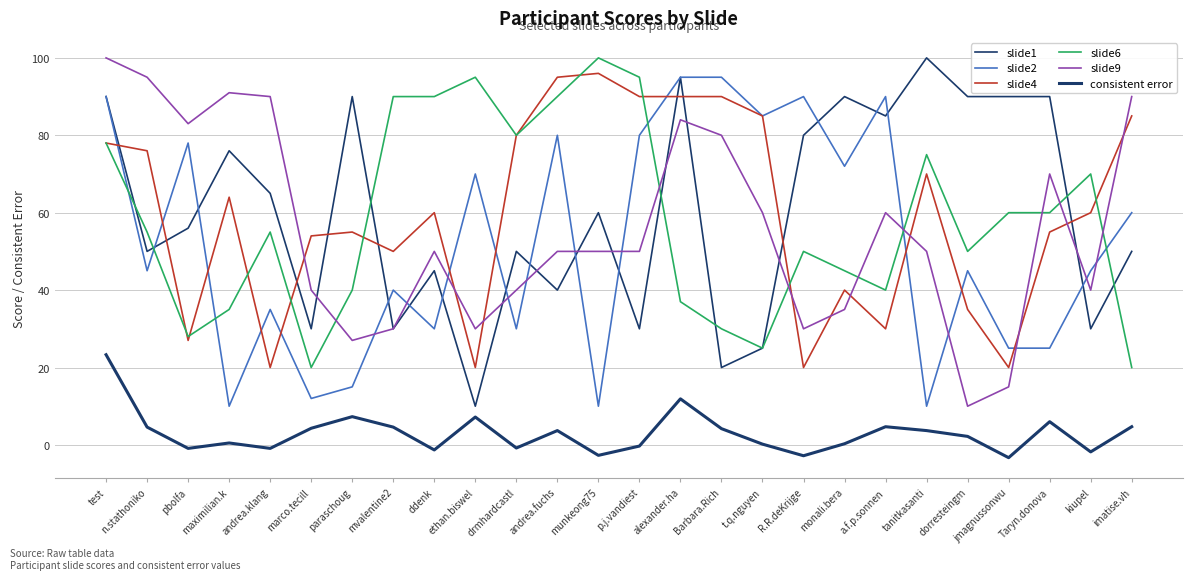

In slide9, how many points are lower than both neighbors (excluding endpoints)?

6